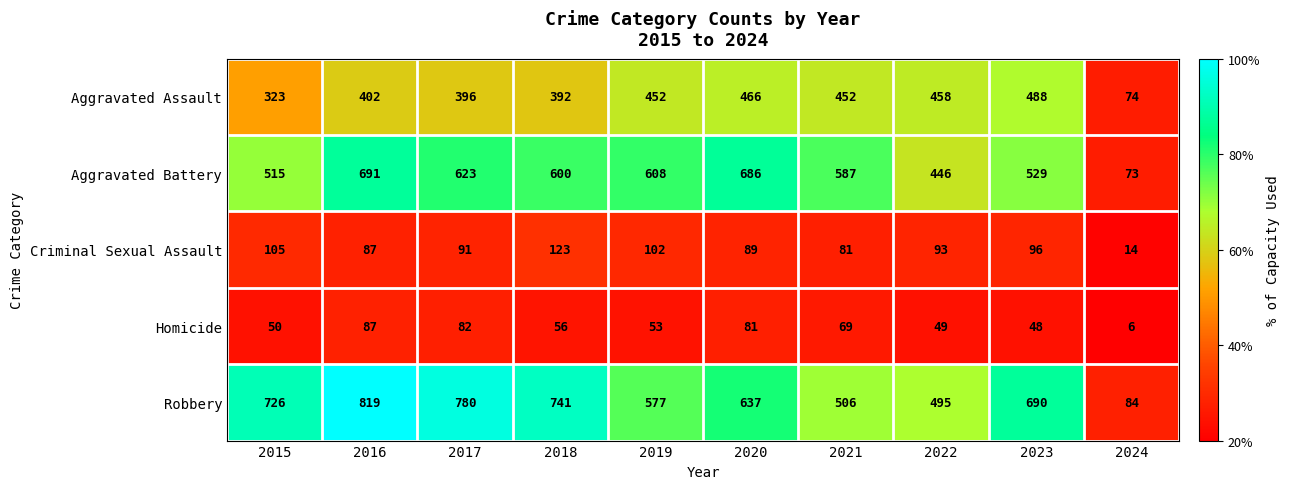

At which category does the chart reach its peak across all series?

2016